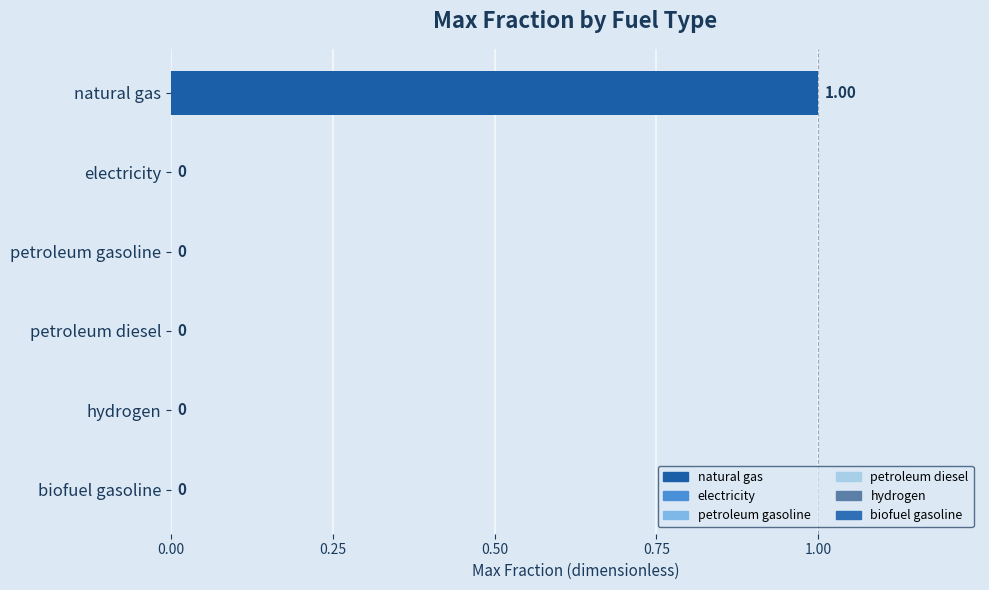

Which label corresponds to the largest value in the chart?

natural gas